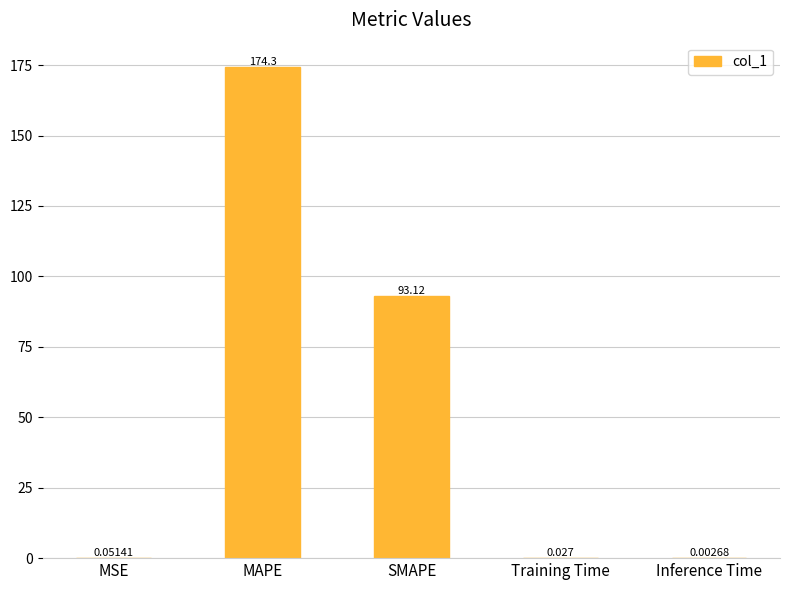

Where is the data nearest to the value 87?

SMAPE